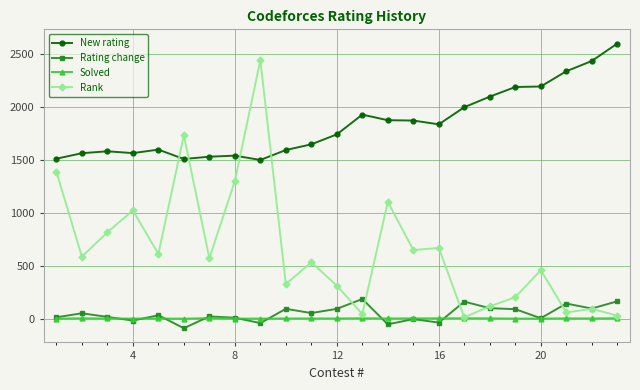

Which series has the widest spread of values?

Rank